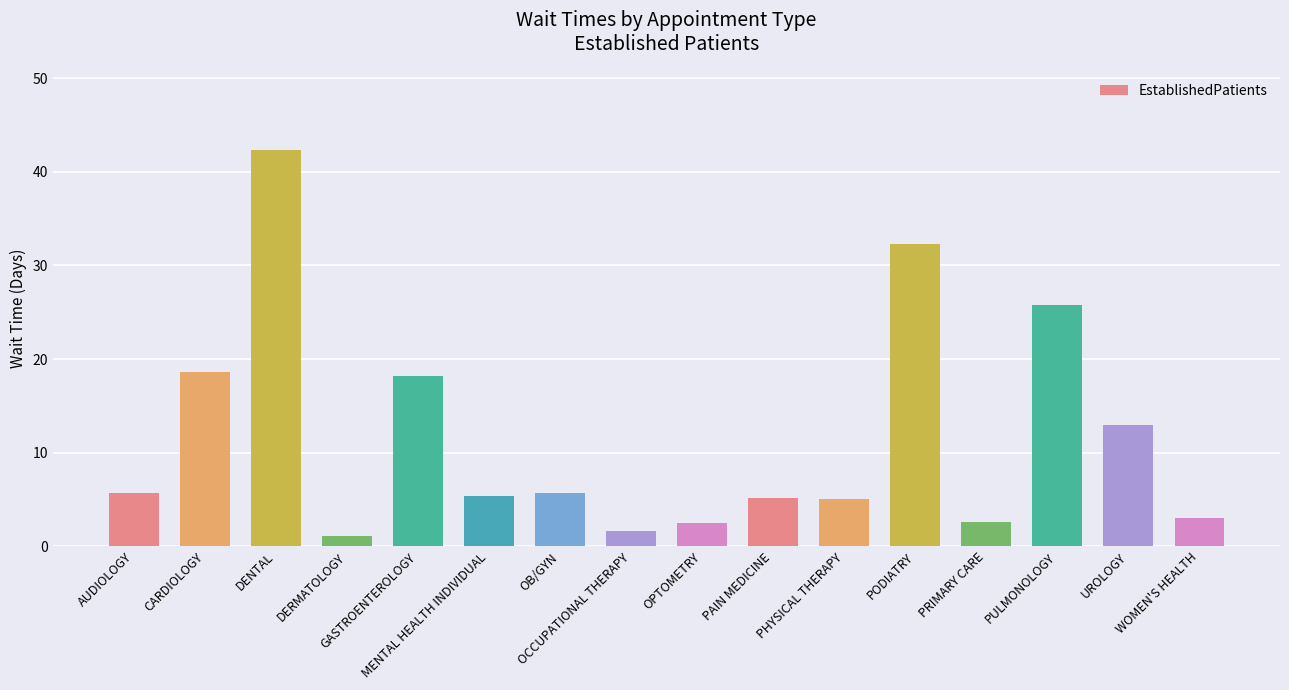

True or false: the data shows 43.6 at PODIATRY.

False